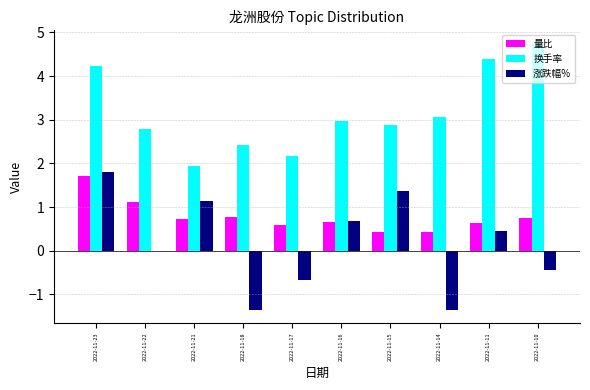

Which category has the highest value across all series?

2022-11-10